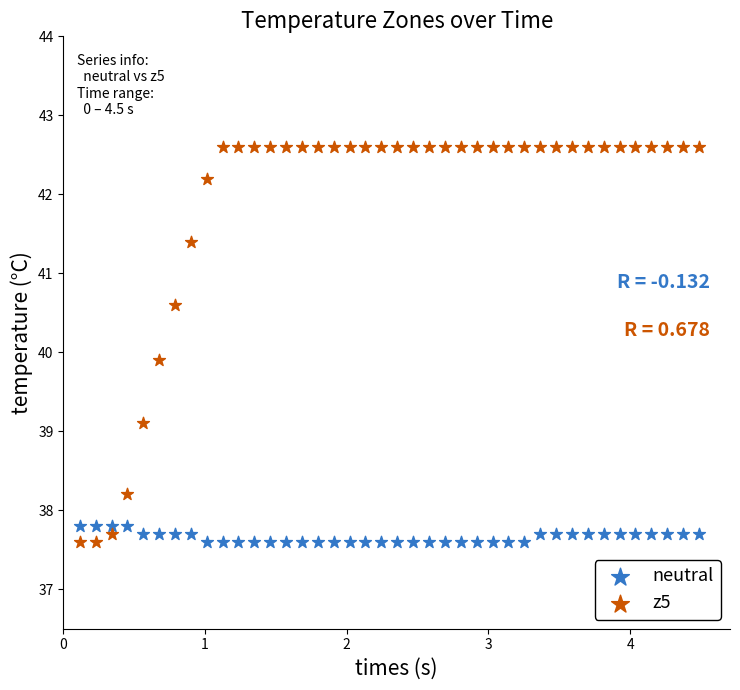

Across all data points, what is the range of X values (max minus min)?

4.4